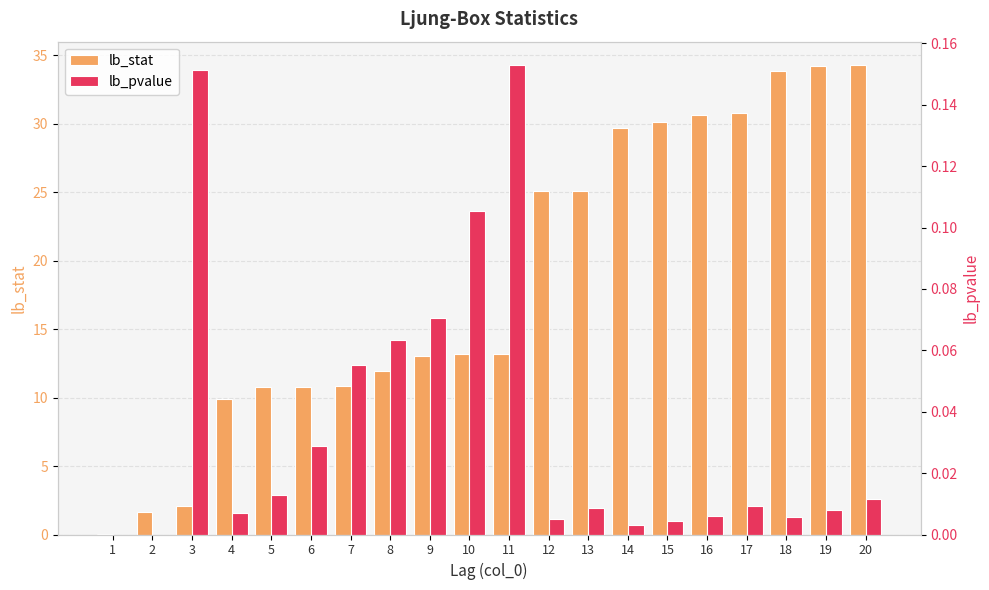

Rank the categories by lb_stat value from highest to lowest.

20, 19, 18, 17, 16, 15, 14, 13, 12, 11, 10, 9, 8, 7, 6, 5, 4, 3, 2, 1